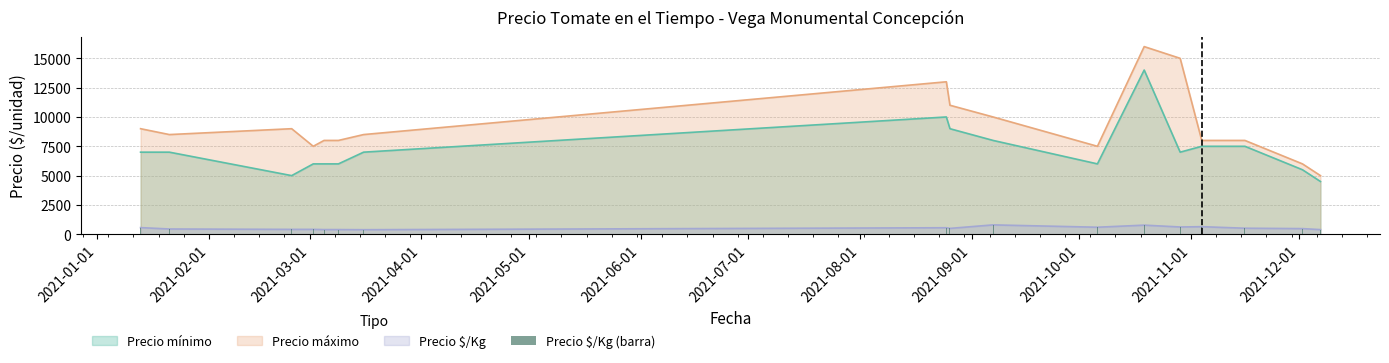

What is the label of the 2nd bar from the left?

2021-02-01